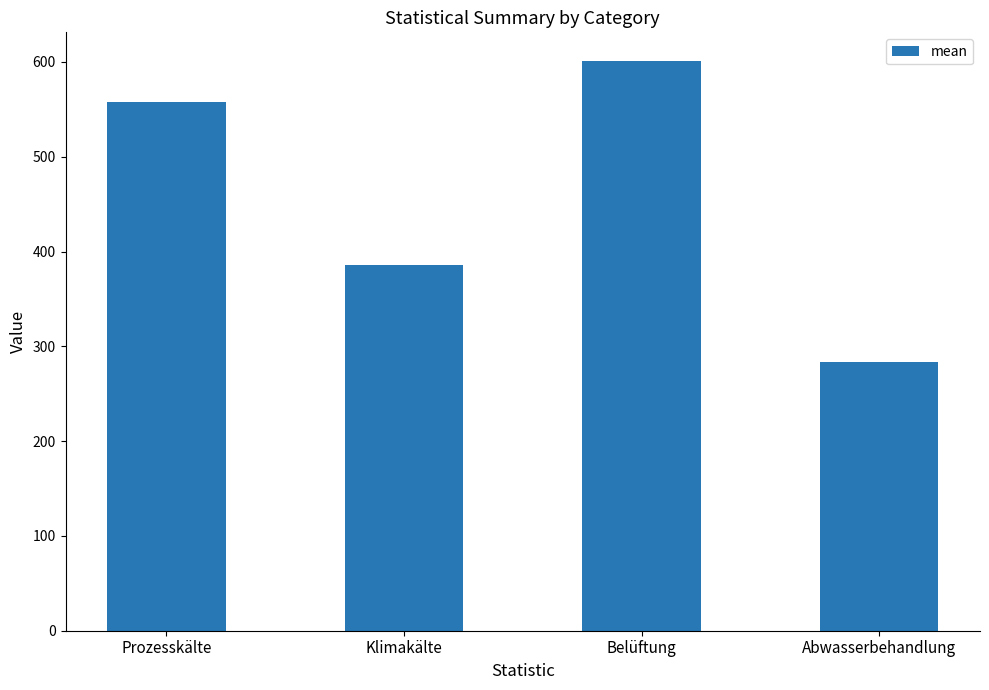

What is the label of the 4th bar from the left?

Abwasserbehandlung